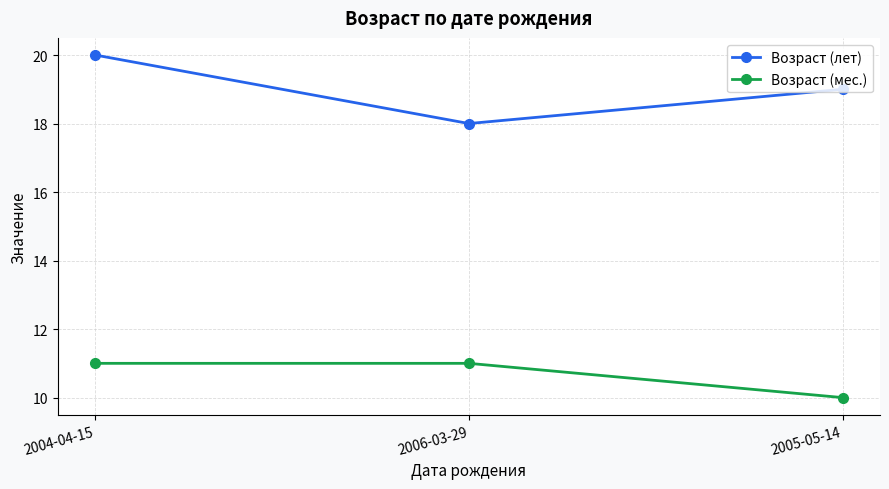

Count the Возраст (мес.) values in the range 10 to 11.

3